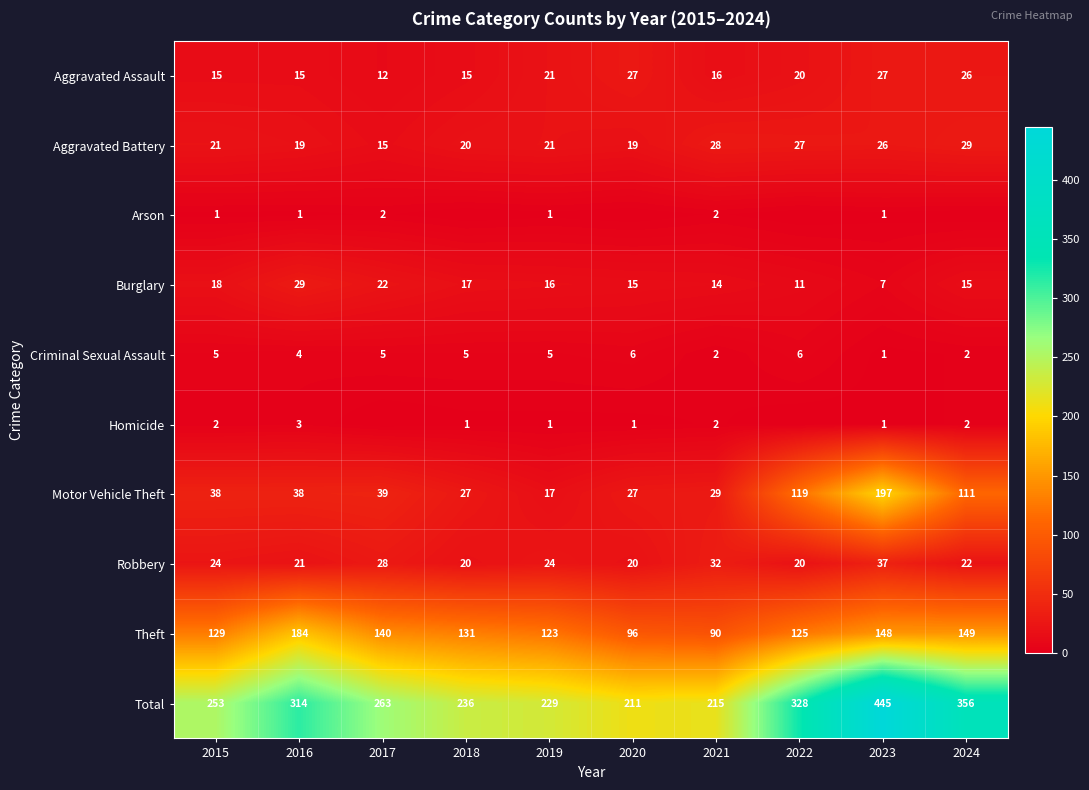

At how many categories does at least one series exceed 423?

1